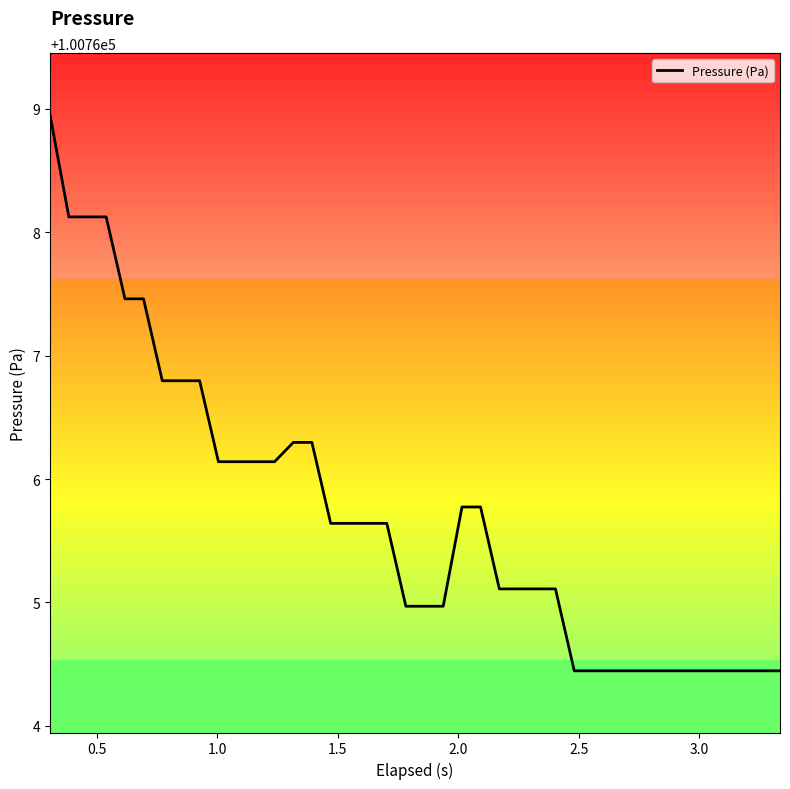

Reading right to left, list all the values displayed in this chart.

100764.4	100764.4	100764.4	100764.4	100764.4	100764.4	100764.4	100764.4	100764.4	100764.4	100764.4	100764.4	100765.1	100765.1	100765.1	100765.1	100765.8	100765.8	100765.0	100765.0	100765.0	100765.6	100765.6	100765.6	100765.6	100766.3	100766.3	100766.1	100766.1	100766.1	100766.1	100766.8	100766.8	100766.8	100767.5	100767.5	100768.1	100768.1	100768.1	100769.0